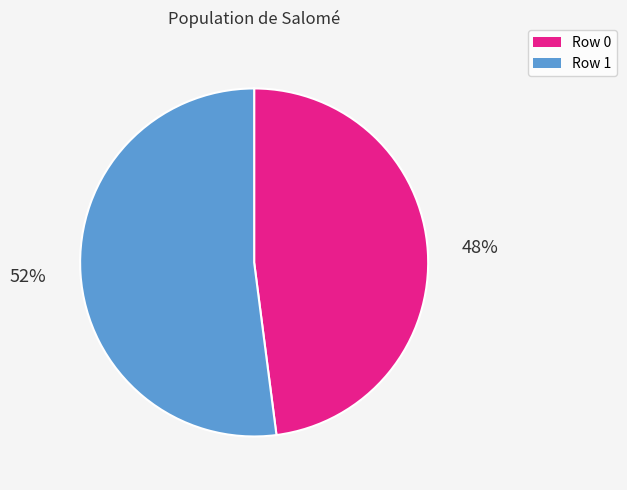

Does Row 1 represent more than half of the total?

Yes